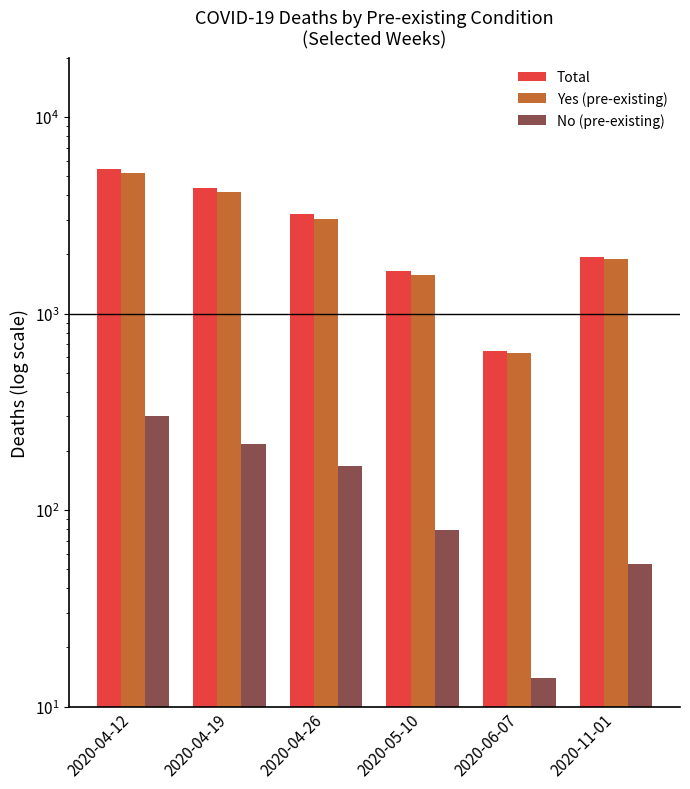

True or false: No (pre-existing) has a value of 302 at 2020-04-12.

True